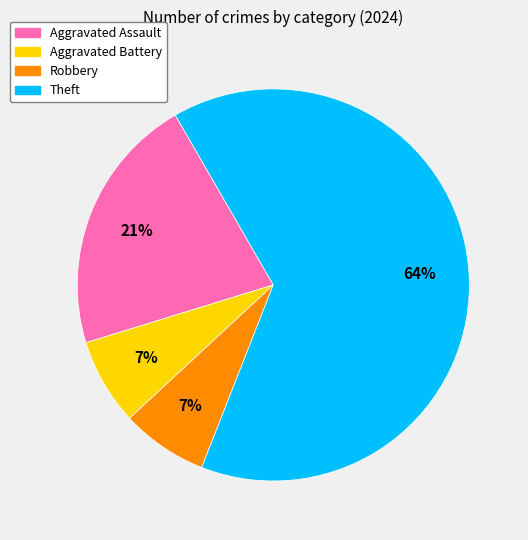

What is the largest slice in the pie chart?

Theft